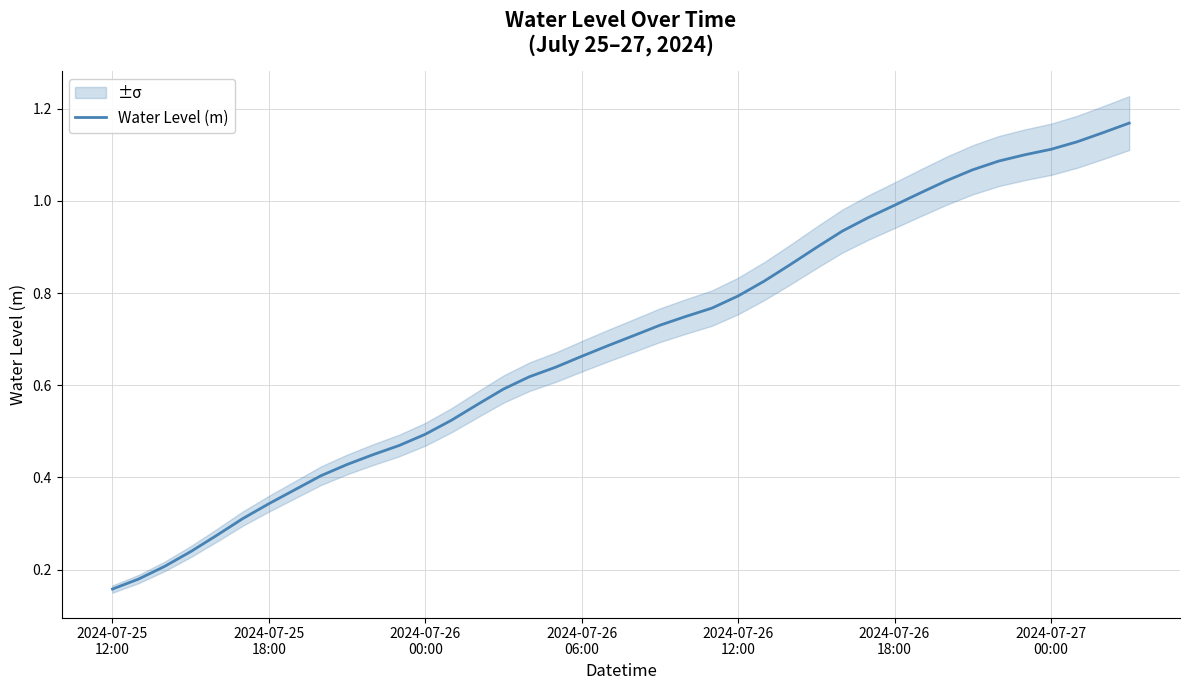

Does the chart display data point markers on the line(s)?

No